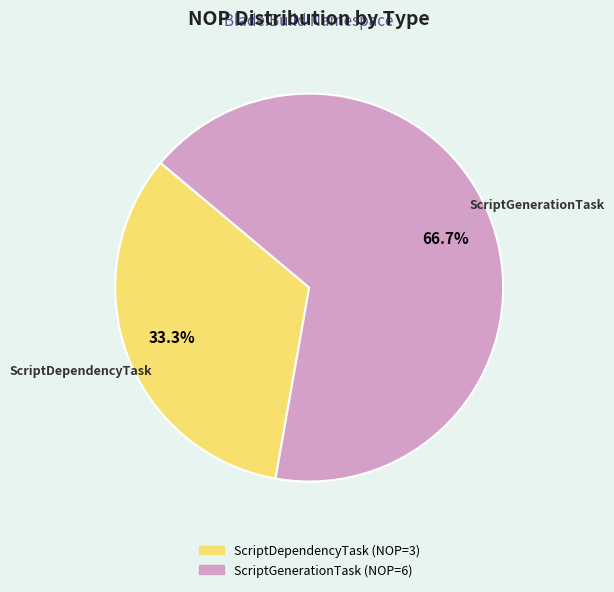

How many segments does this pie chart have?

2